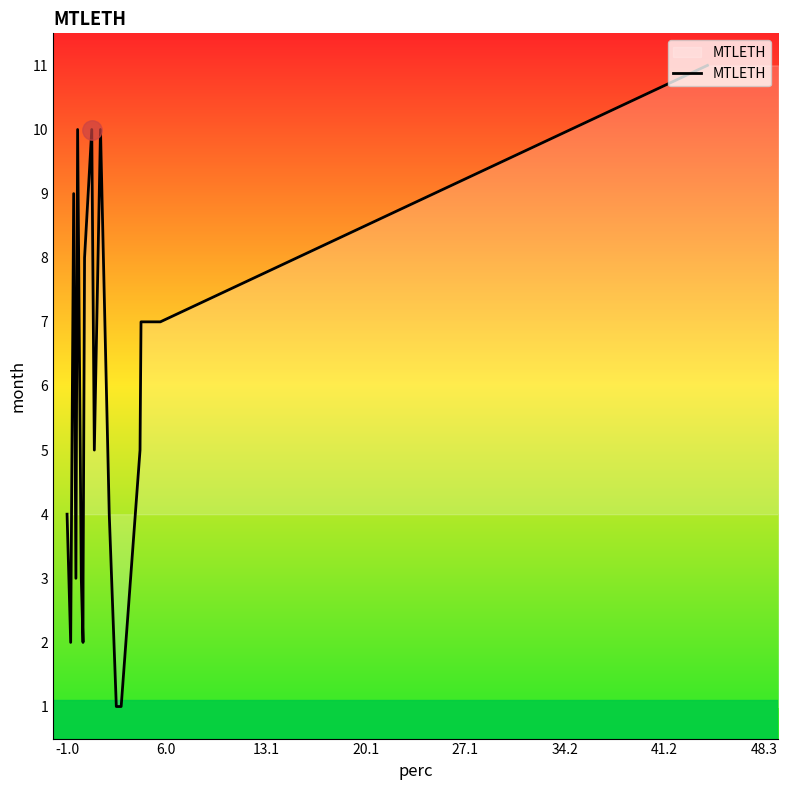

How many points are lower than both their immediate neighbors (excluding endpoints)?

3